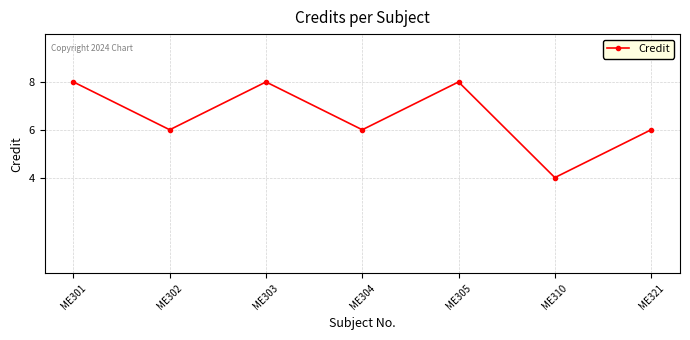

What is the value of the 7th point from the left?

6